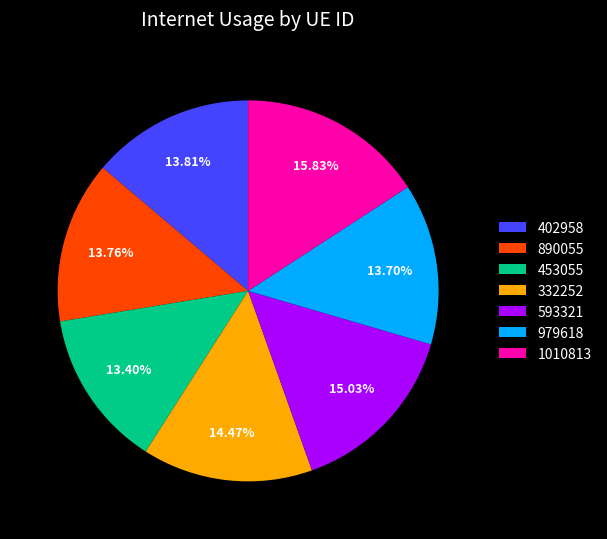

Count the number of slices in the pie.

7